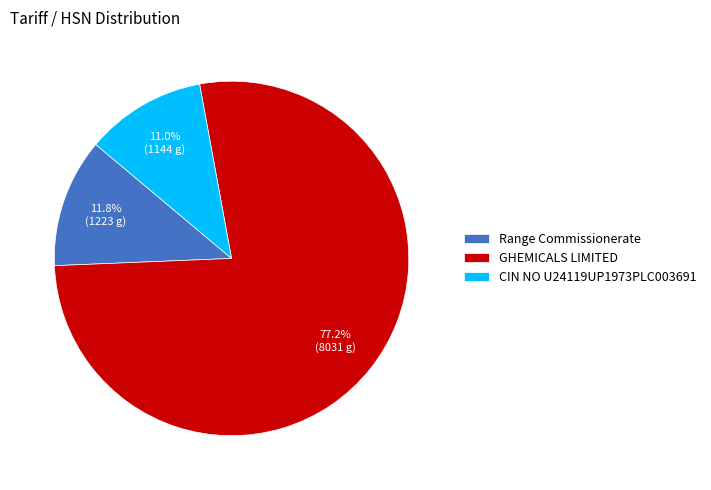

Approximately how many times larger is the value at GHEMICALS LIMITED compared to CIN NO U24119UP1973PLC003691?

7.0